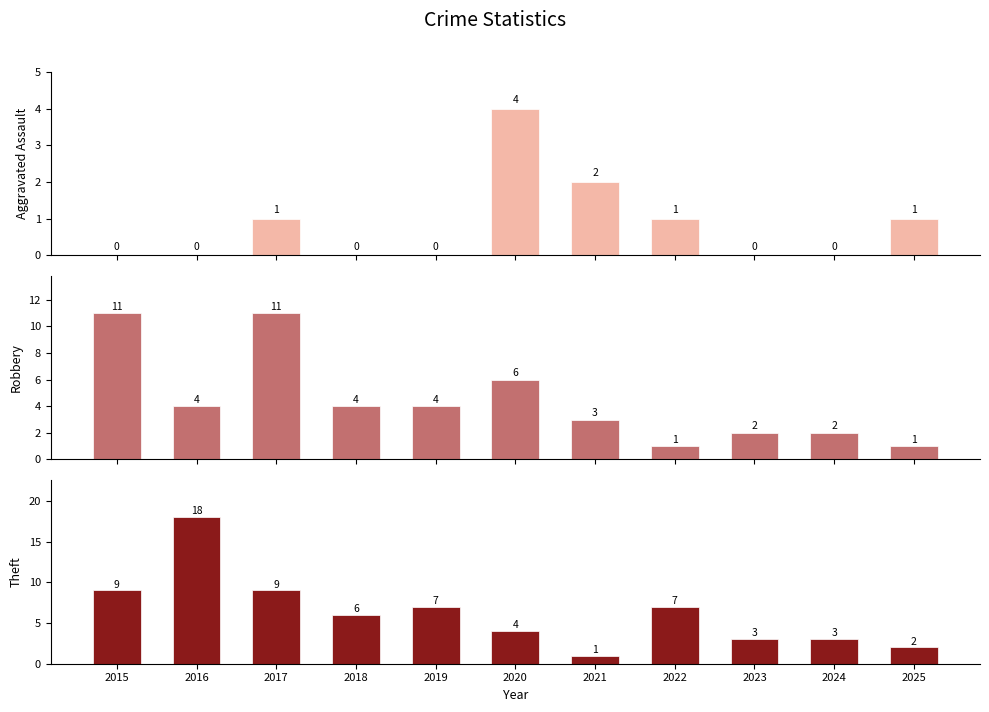

How many data points in Robbery are above 4?

3